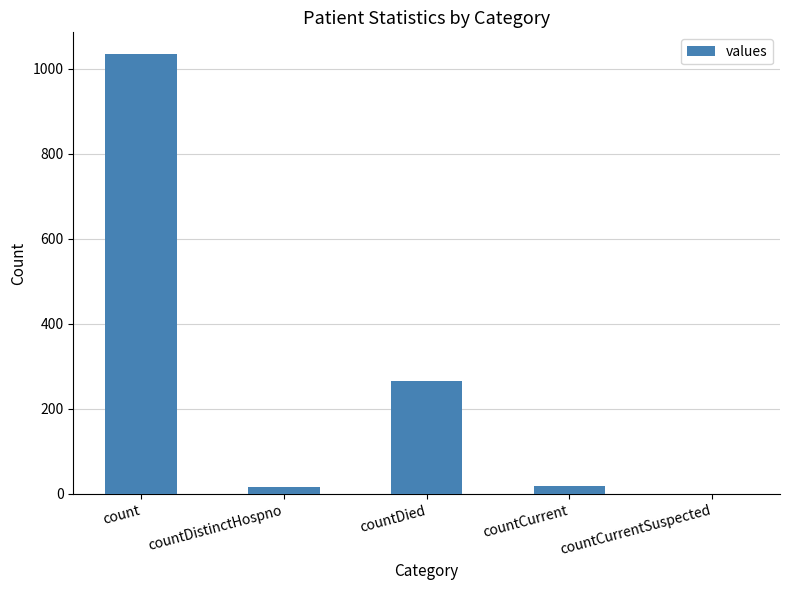

Is it true that the value at count is 353?

False